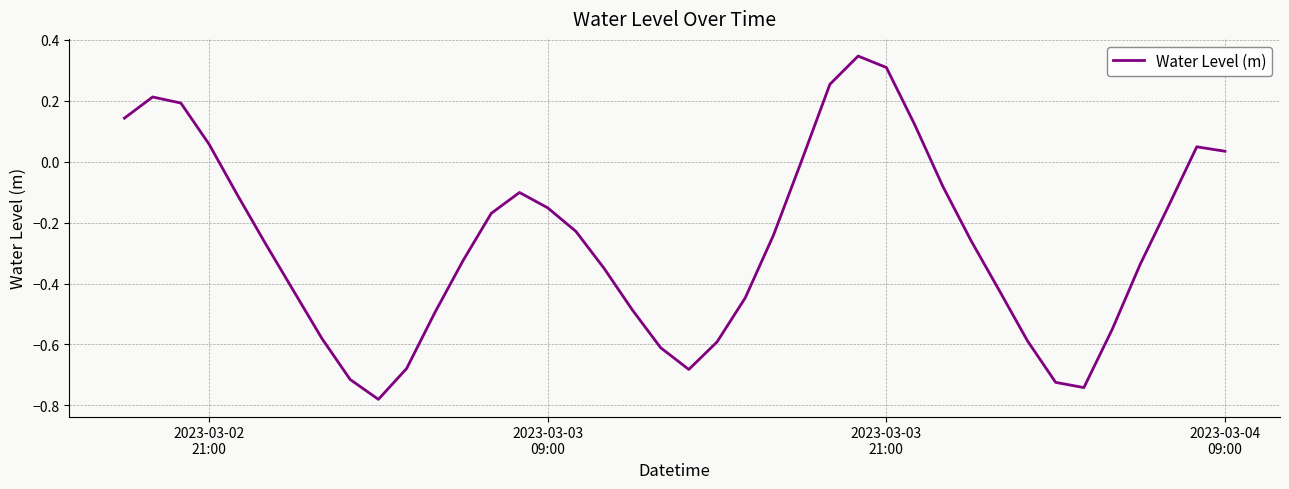

What is the sum of all values?

-10.6